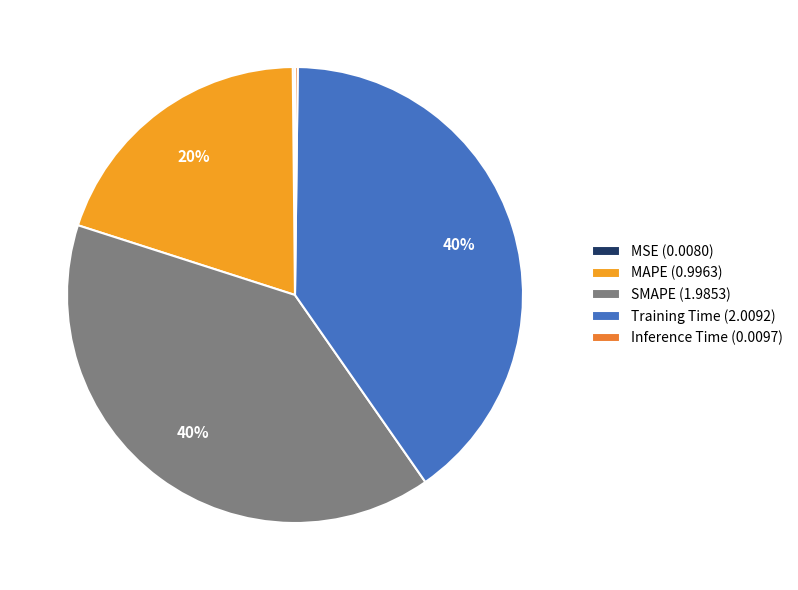

Count the number of slices in the pie.

5